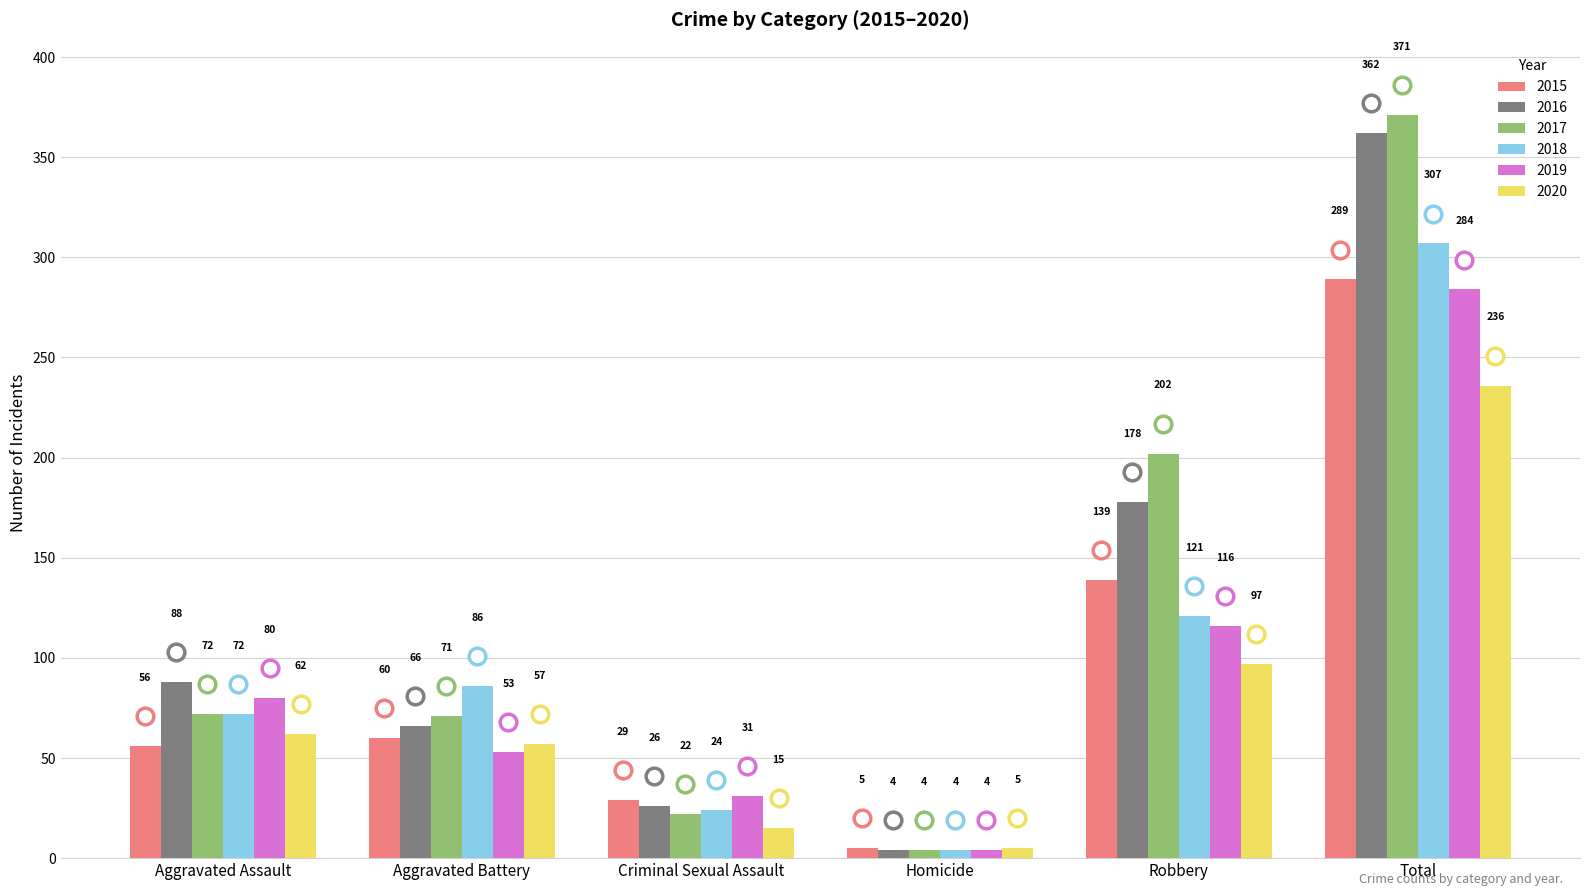

Where is 2015 nearest to the value 147?

Robbery